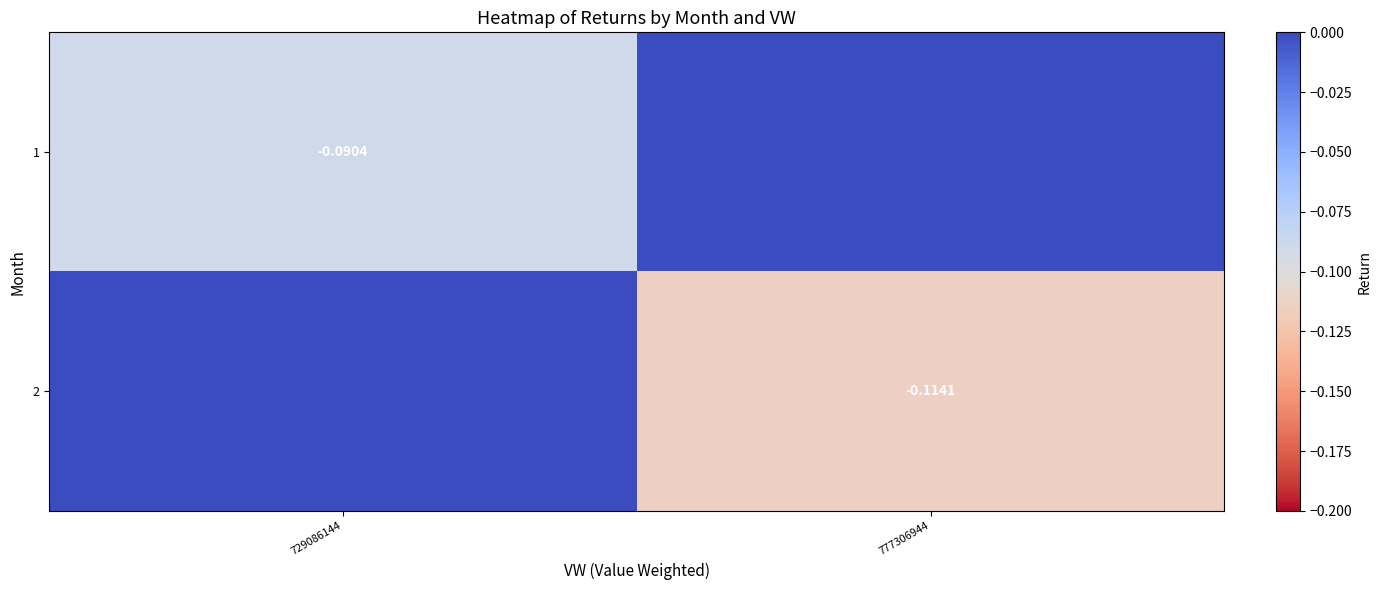

The 2 series shows -0.1 at 777306944. True or false?

False